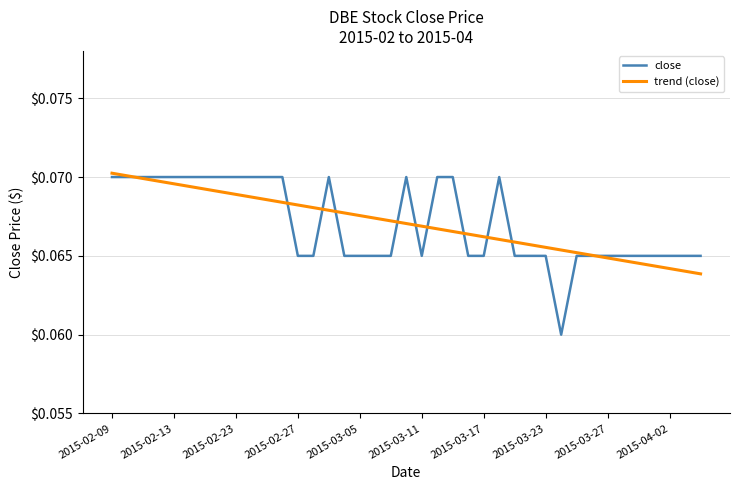

Which series has the widest spread of values?

close